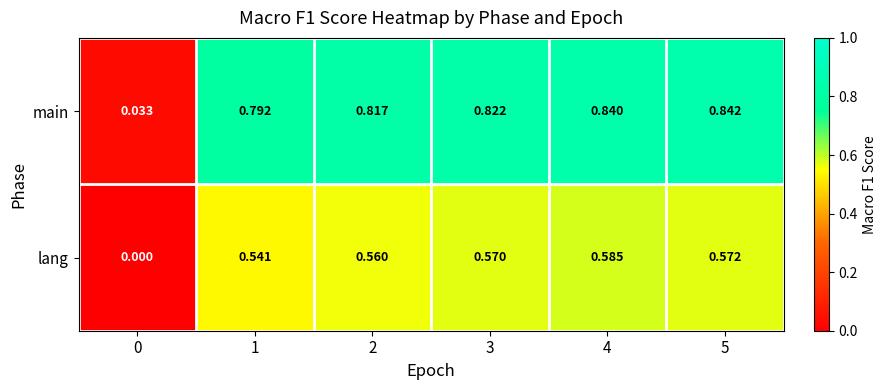

Rank the series by their maximum value, from highest to lowest.

main, lang